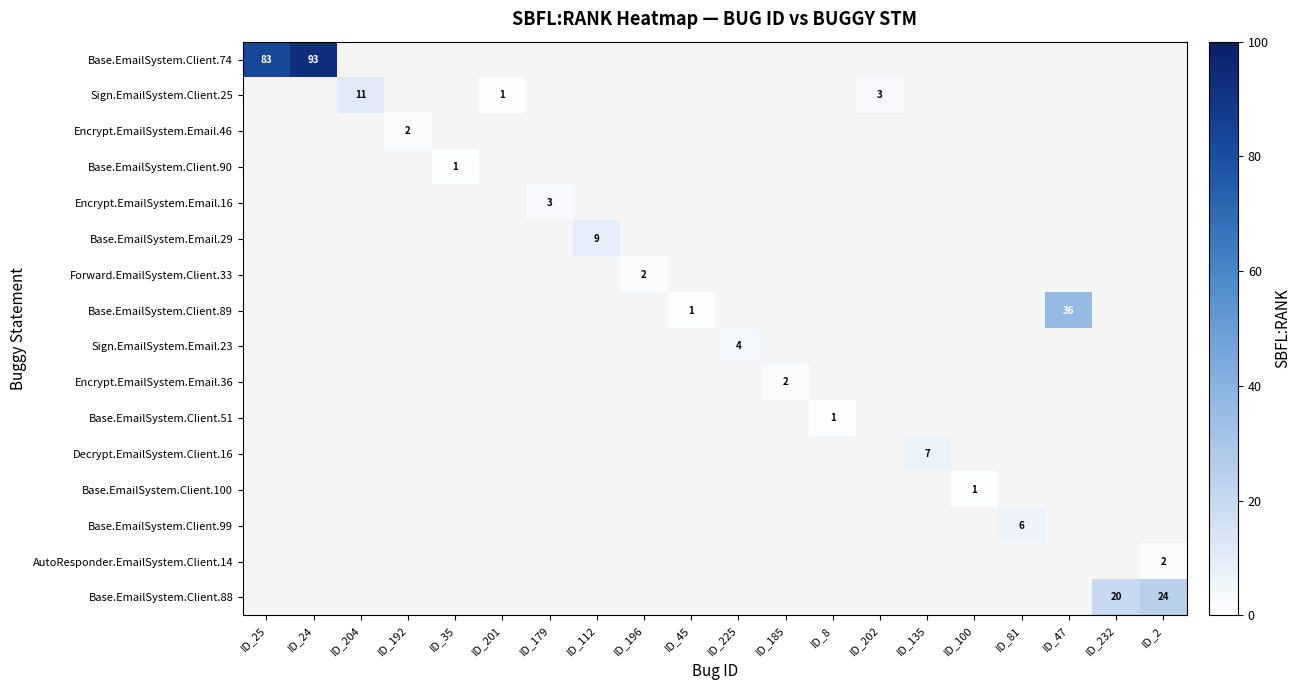

How many values in Base.EmailSystem.Client.51 are above zero?

1